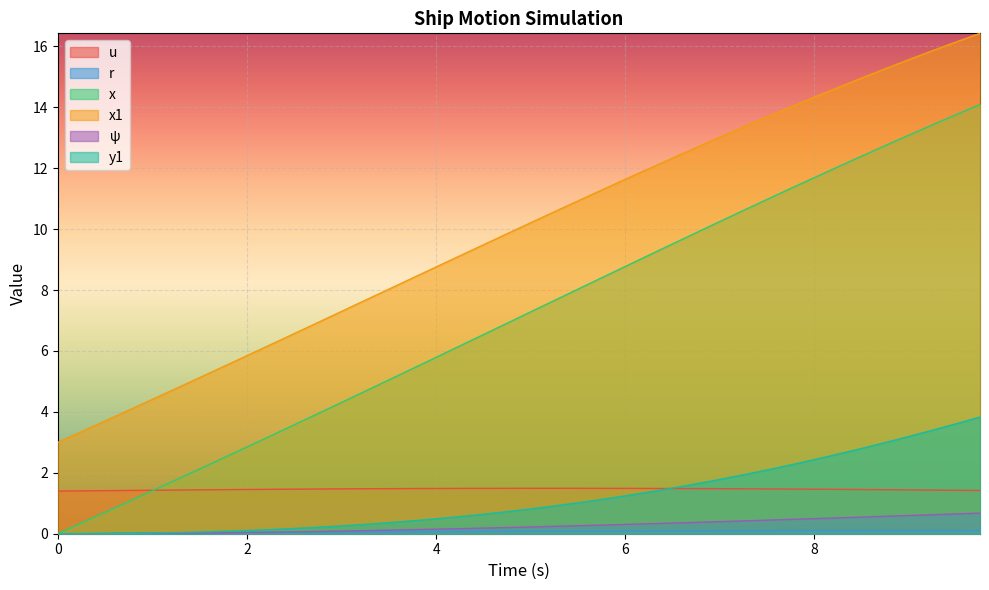

What is the label of the 26th point from the left?

6.25